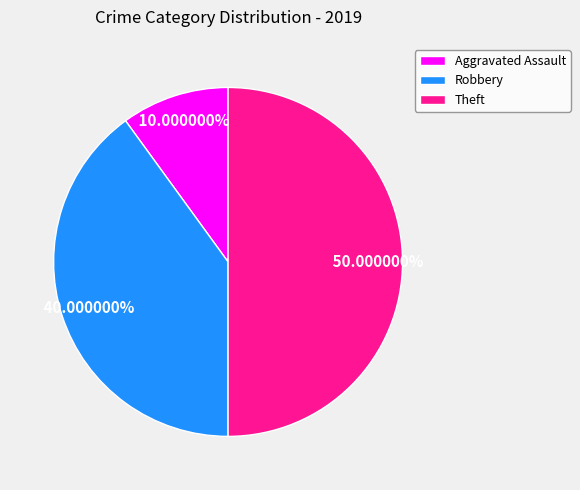

To the nearest percent, what is the difference between the largest and smallest slice percentages?

40%